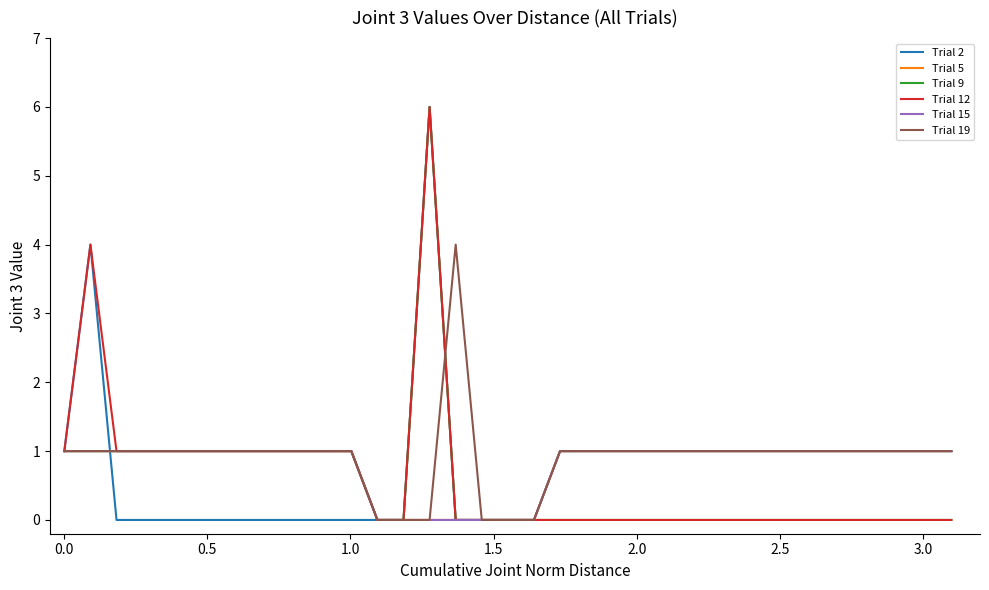

Does the chart have visible grid lines?

No